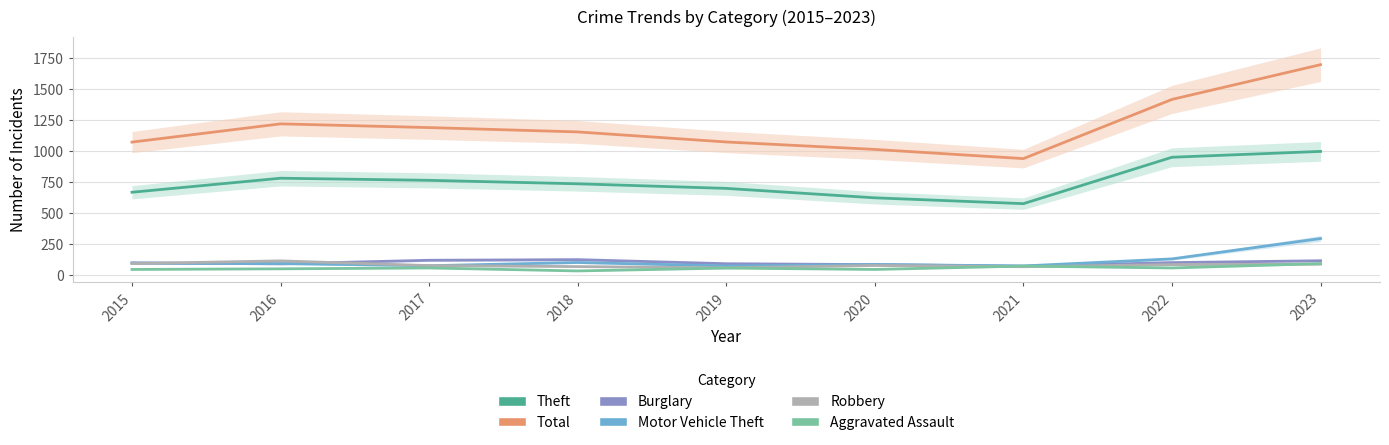

Which series changed the most between 2015 and 2020?

Total